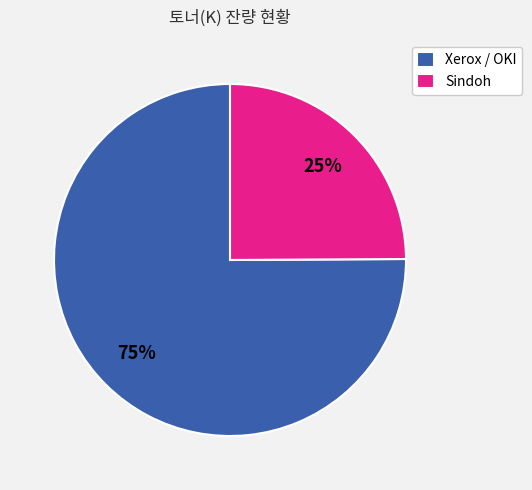

Which has a higher value, Sindoh or Xerox / OKI?

Xerox / OKI